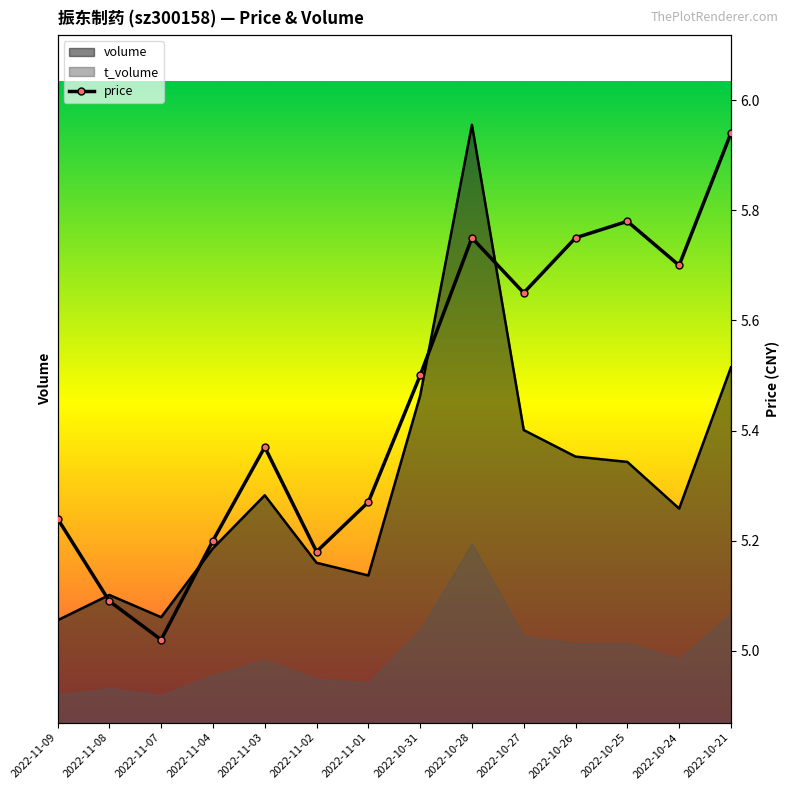

Approximately how many times larger is the value at 2022-11-03 compared to 2022-11-08?

1.1